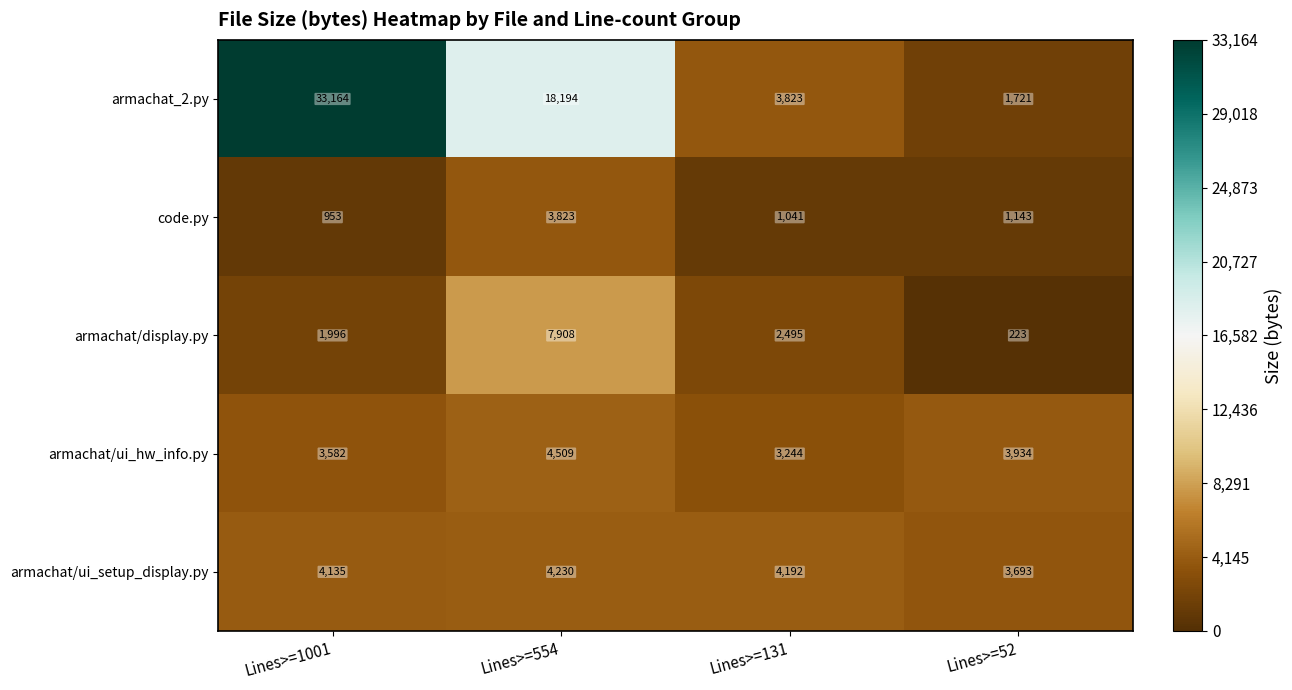

Which series has the largest range (max minus min)?

armachat_2.py